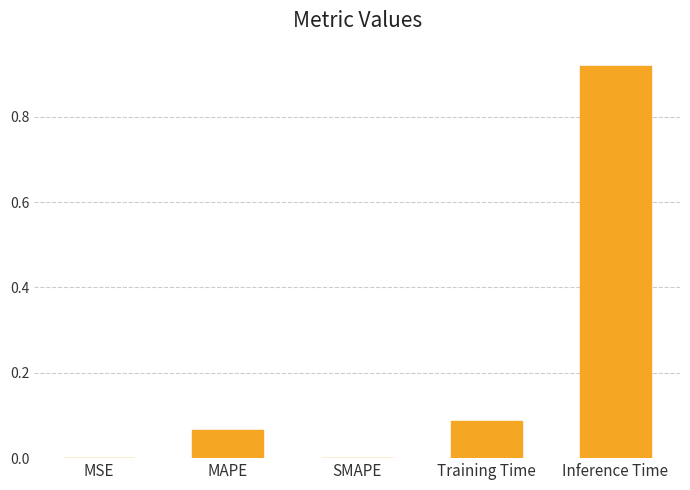

What is the sum of the values at MAPE and Inference Time?

1.0